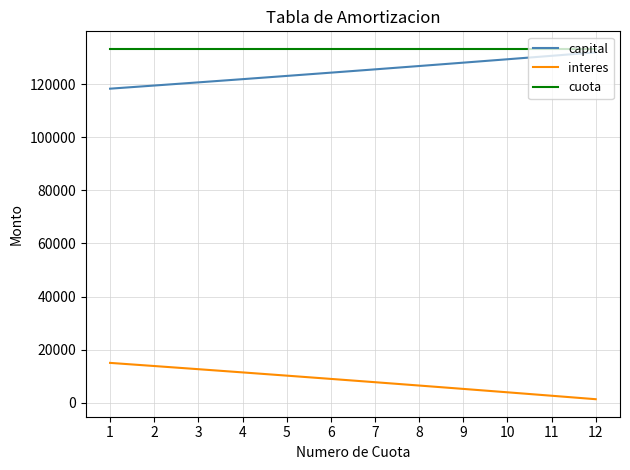

What is the maximum value shown in the chart?

133273.2